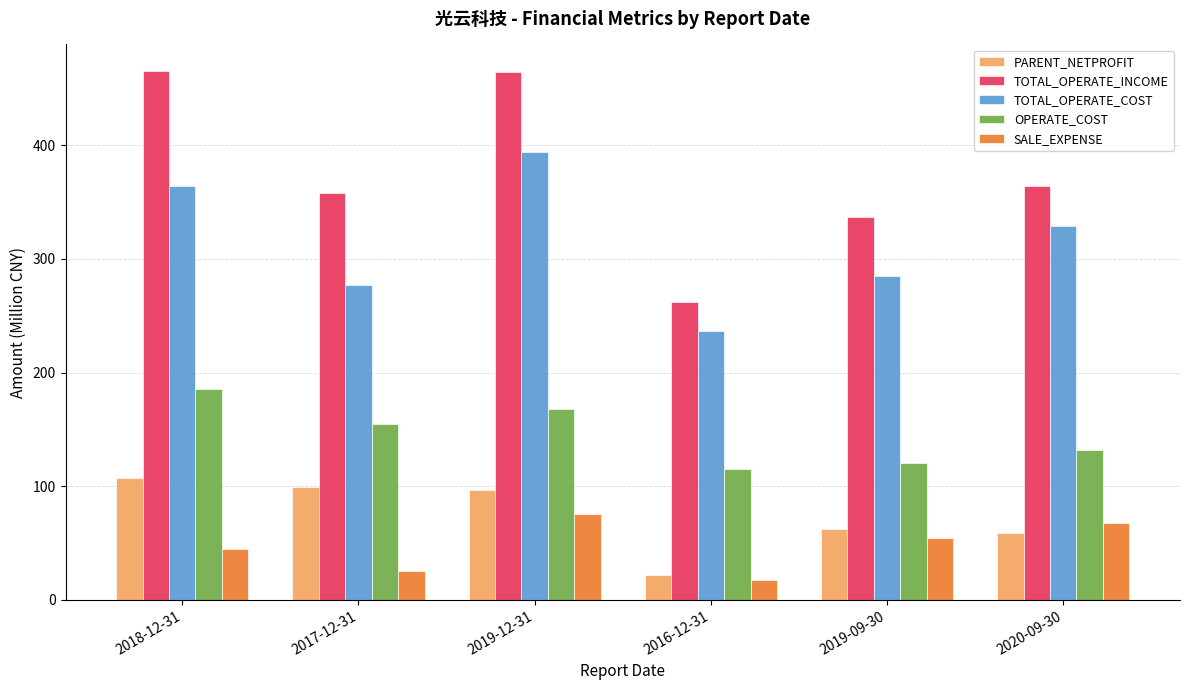

What is the difference between the highest and lowest values at 2019-09-30?

282.0